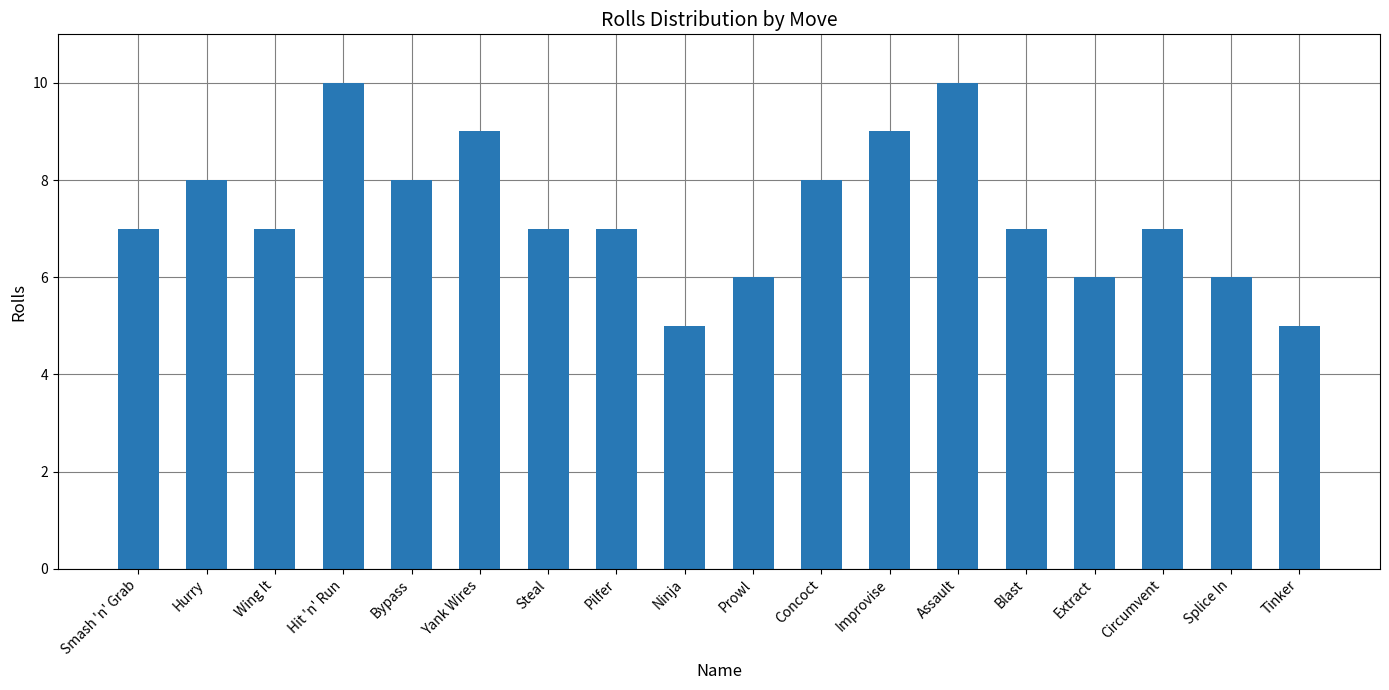

What is the difference between the values at Prowl and Circumvent?

1